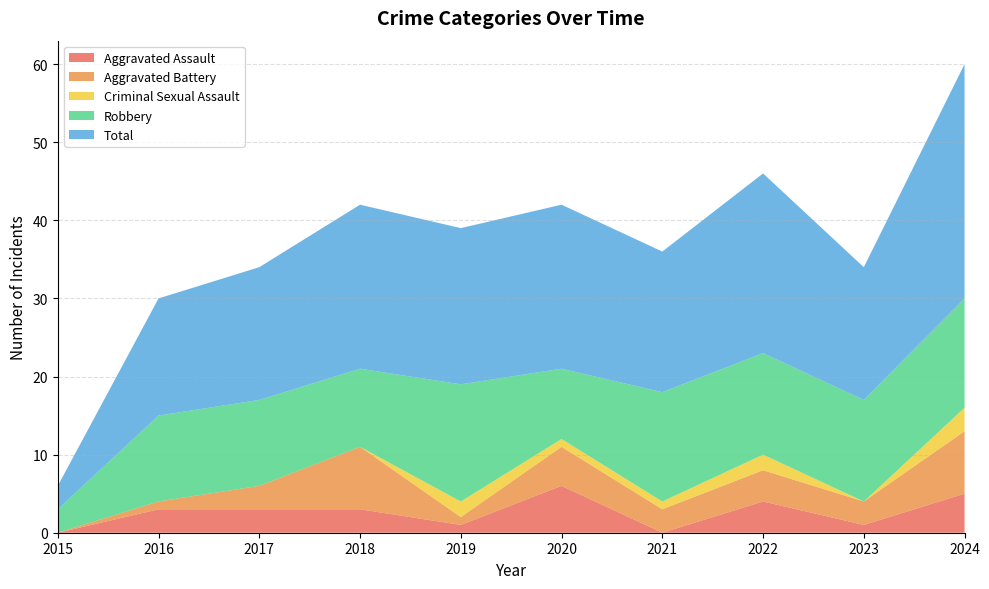

Reading right to left, what are all the values shown in this chart?

Aggravated Assault: 5	1	4	0	6	1	3	3	3	0
Aggravated Battery: 8	3	4	3	5	1	8	3	1	0
Criminal Sexual Assault: 3	0	2	1	1	2	0	0	0	0
Robbery: 14	13	13	14	9	15	10	11	11	3
Total: 30	17	23	18	21	20	21	17	15	3